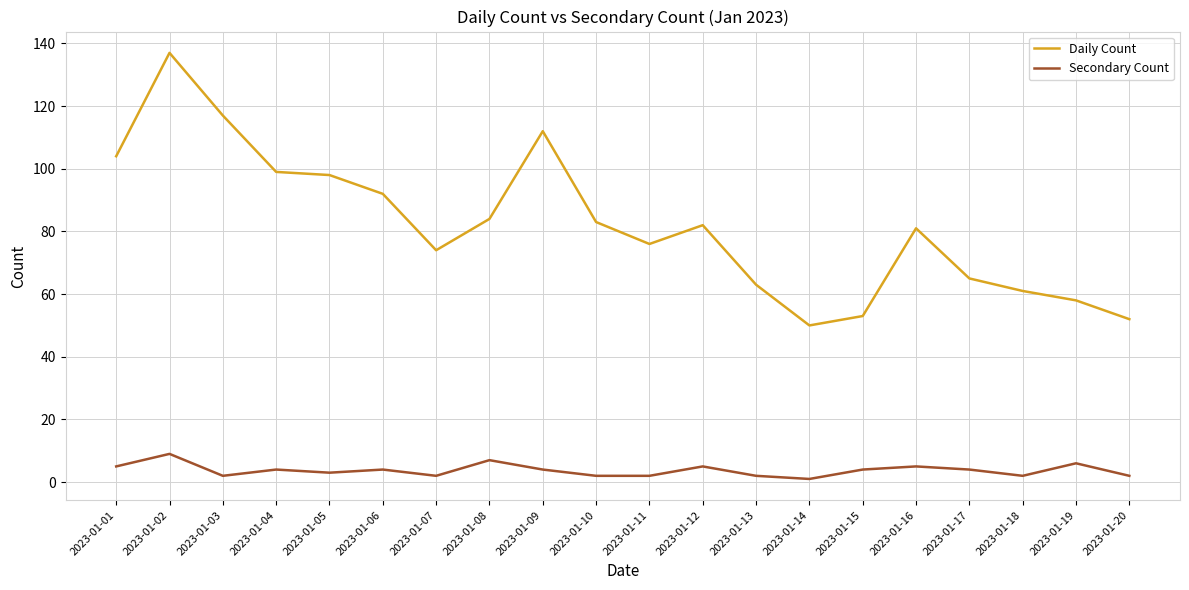

What is the difference between the Secondary Count values at 2023-01-20 and 2023-01-15?

2